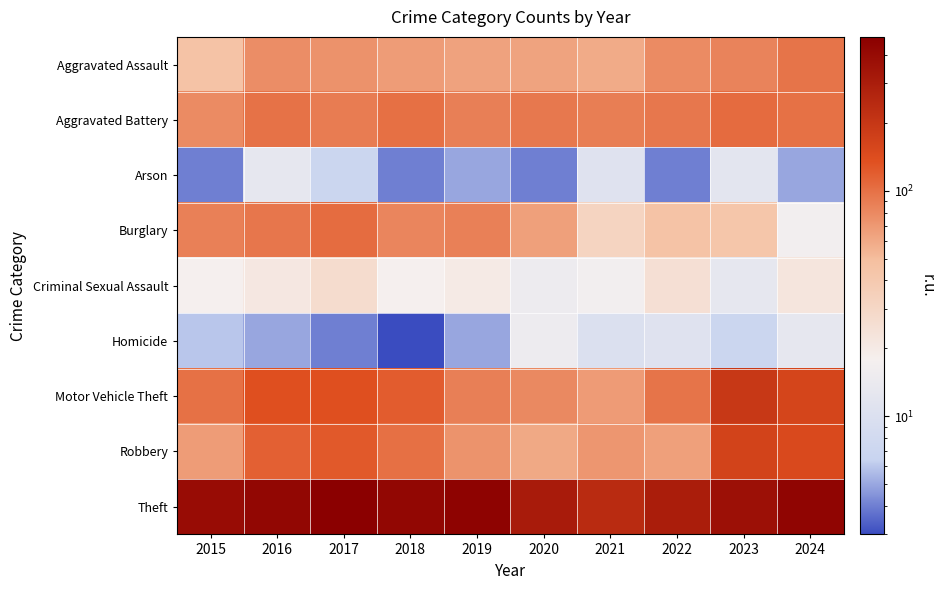

What is the total value across all series at 2024?

1000